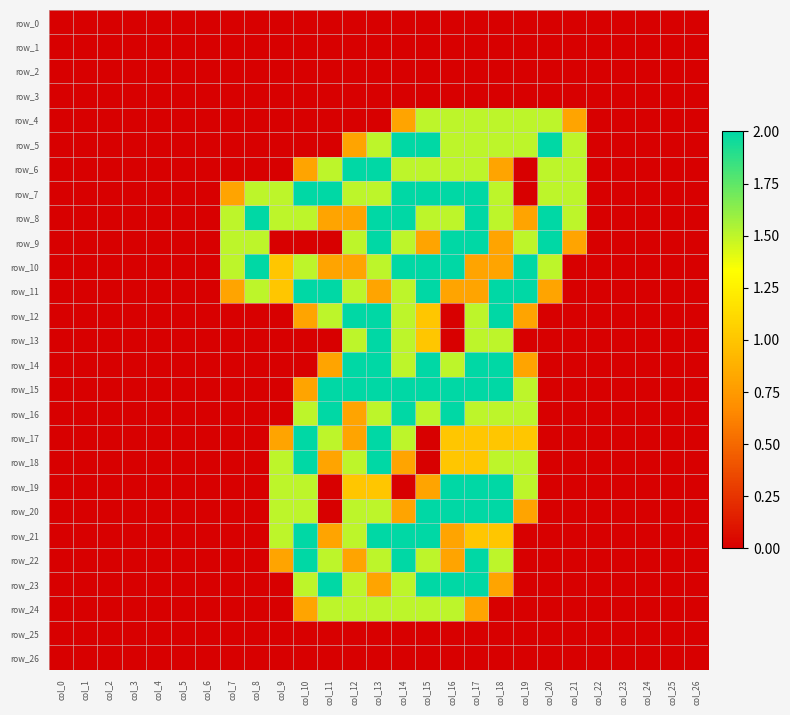

What is the difference between the highest and lowest values at col_12?

2.0